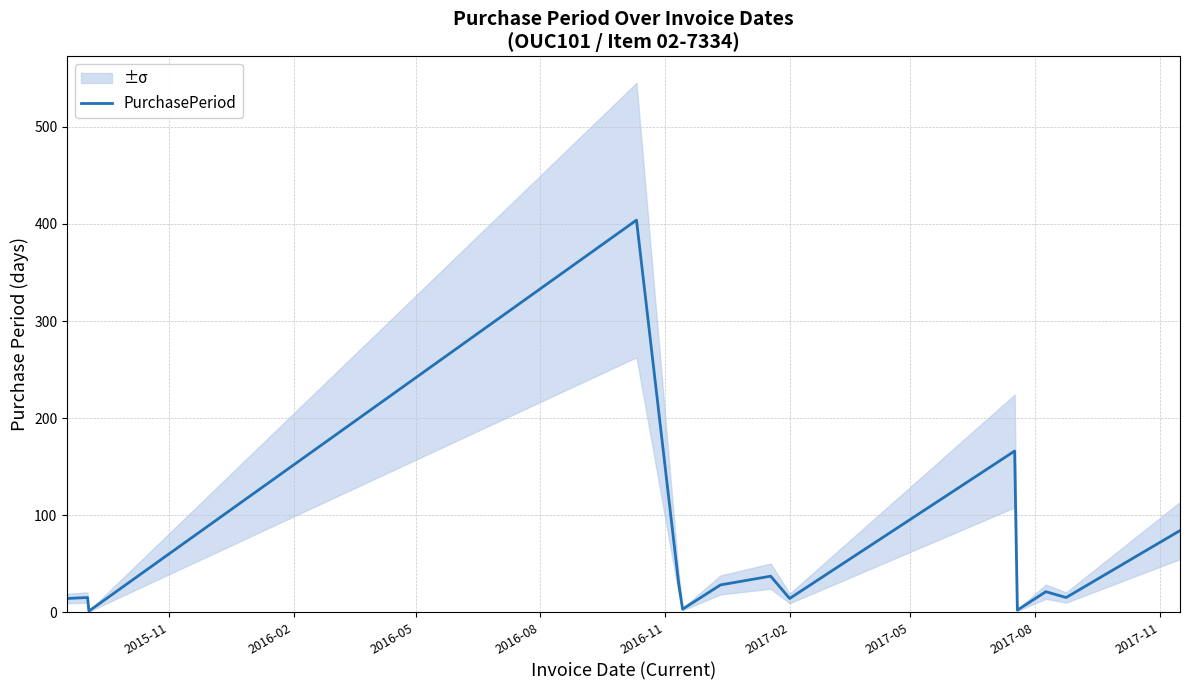

True or false: the data has more than 1 interior local peaks.

True